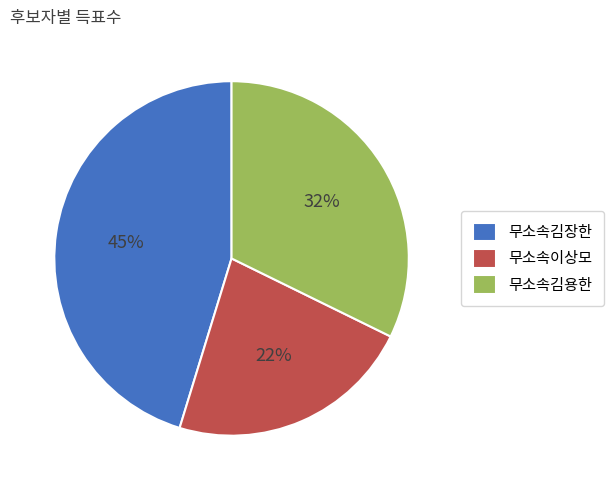

Count the number of slices in the pie.

3